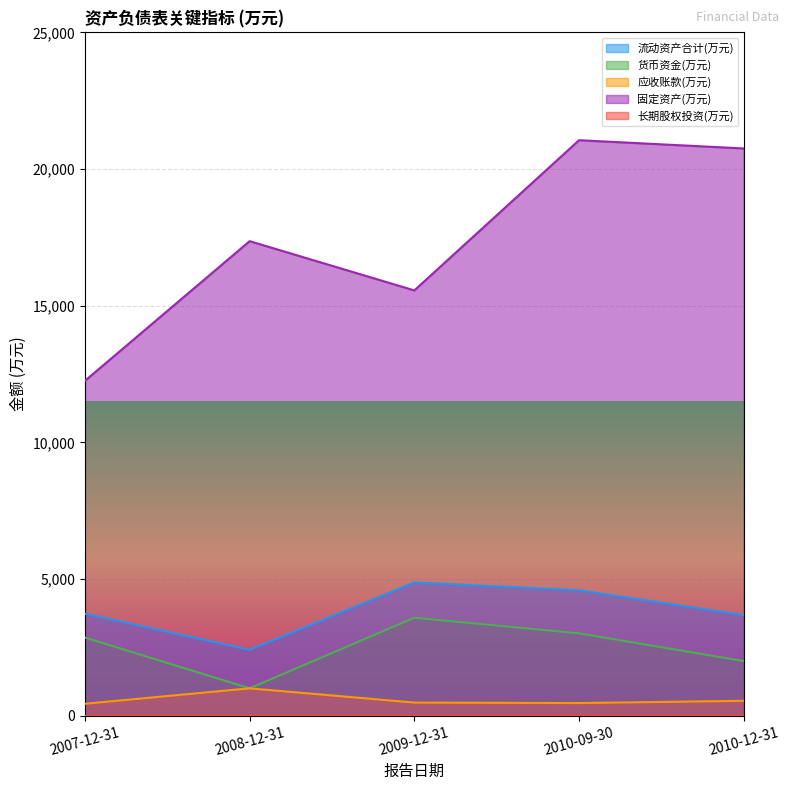

What is the difference between the 货币资金(万元) values at 2010-09-30 and 2008-12-31?

2012